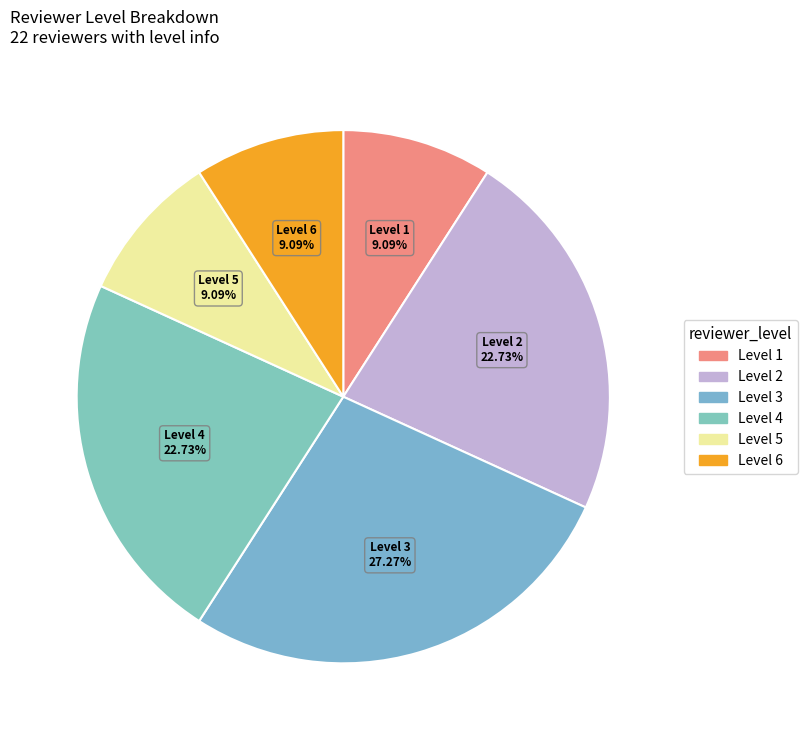

Is it true that Level 3 is 1% of the pie?

False